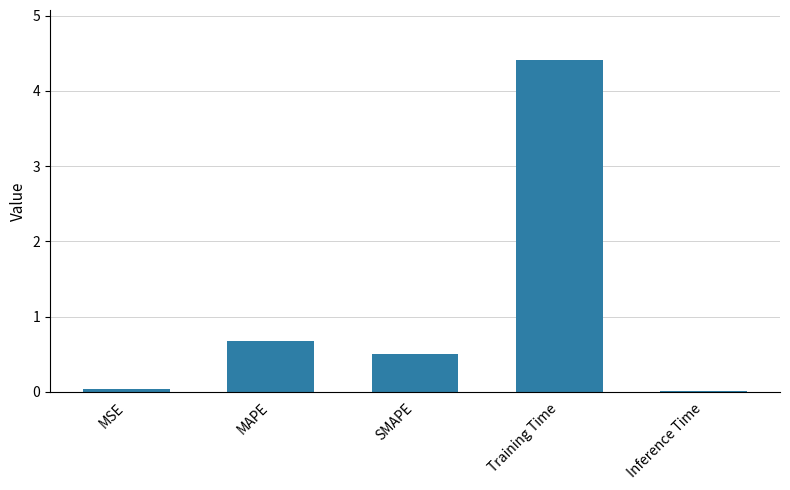

Which category has the highest value across all series?

Training Time